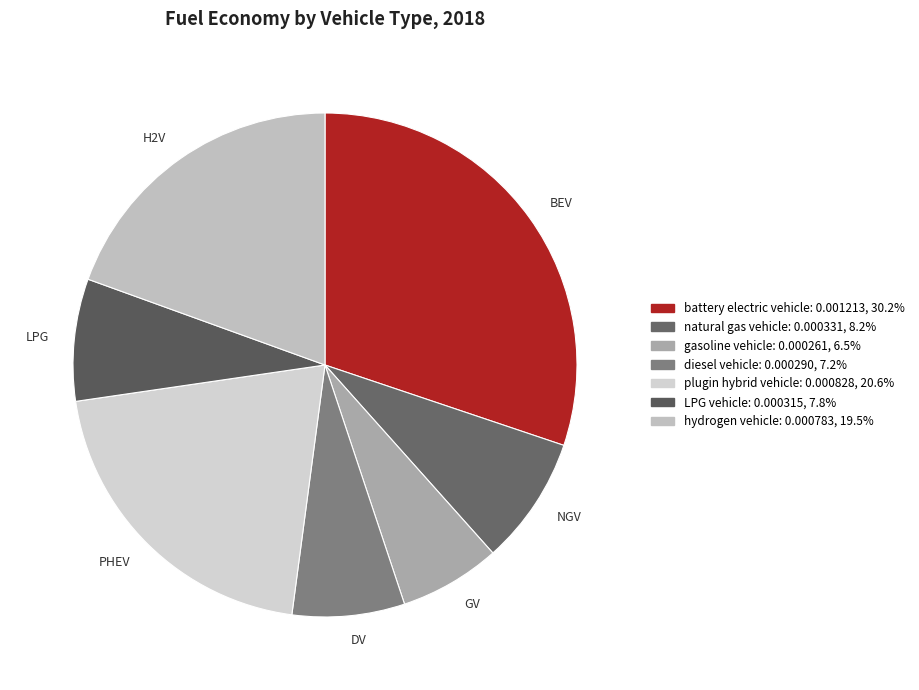

Count the number of slices in the pie.

7